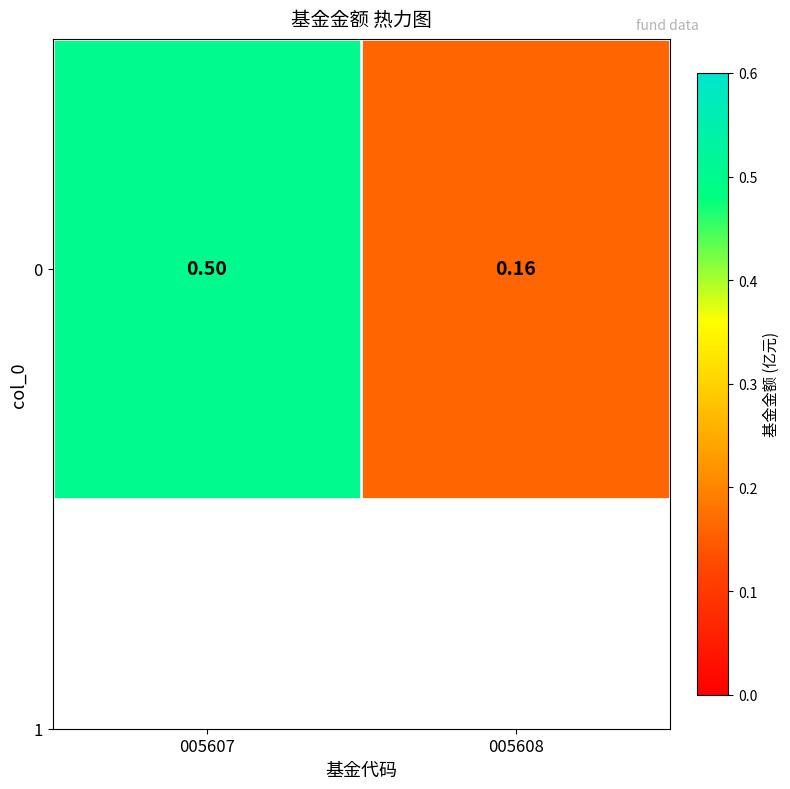

What is the maximum value shown in the chart?

0.5